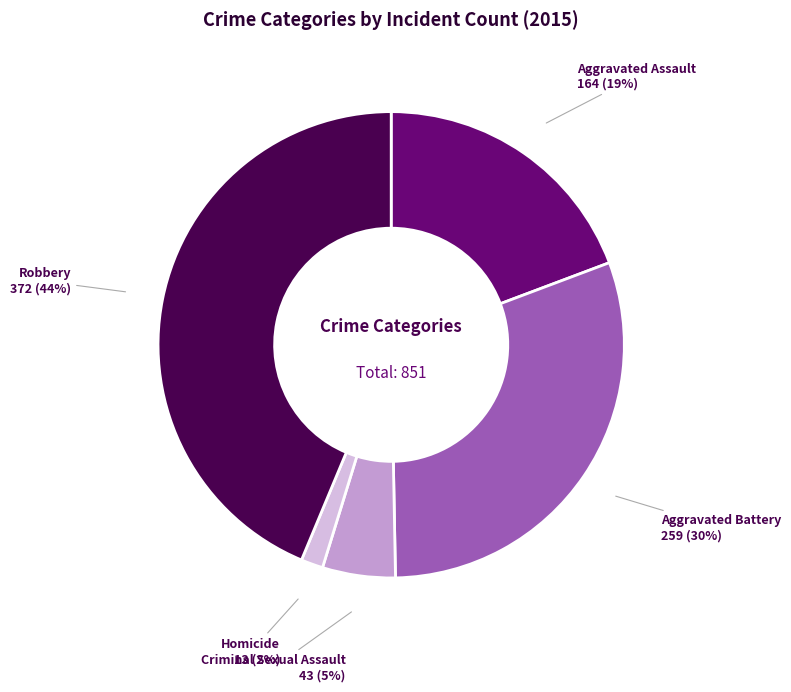

What is the largest slice in the pie chart?

Robbery